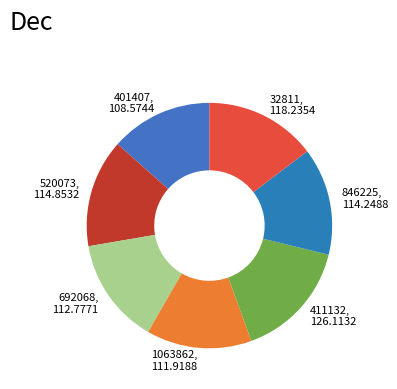

Is the sum of 411132, 126.1132 and 1063862, 111.9188 greater than half?

No